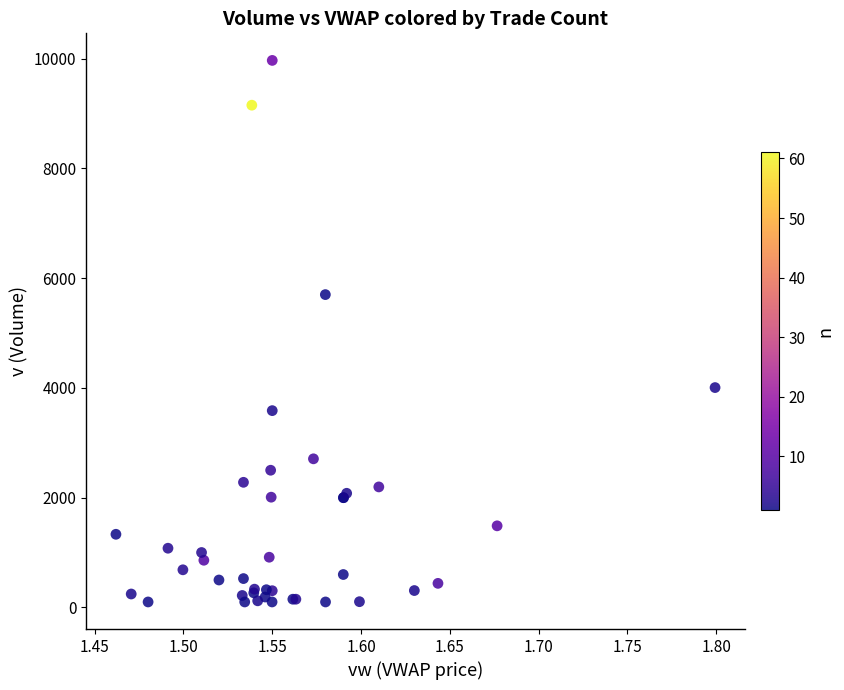

What Y value in the scatter plot is closest to 5033?

5700